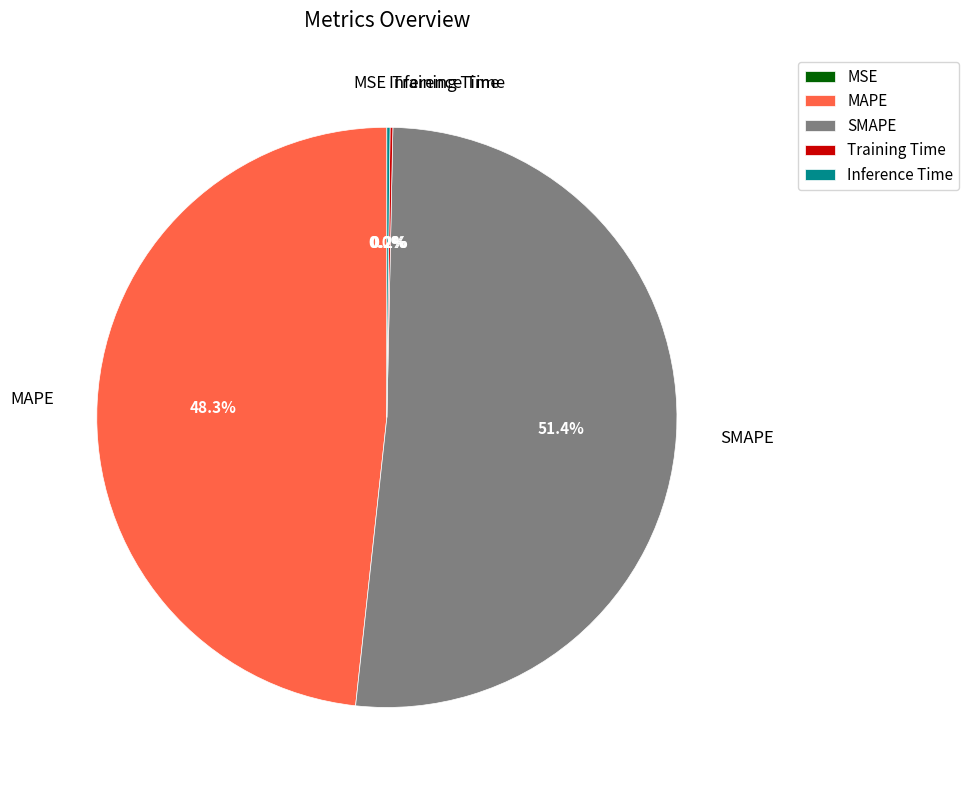

Which category has the biggest portion of the pie?

SMAPE